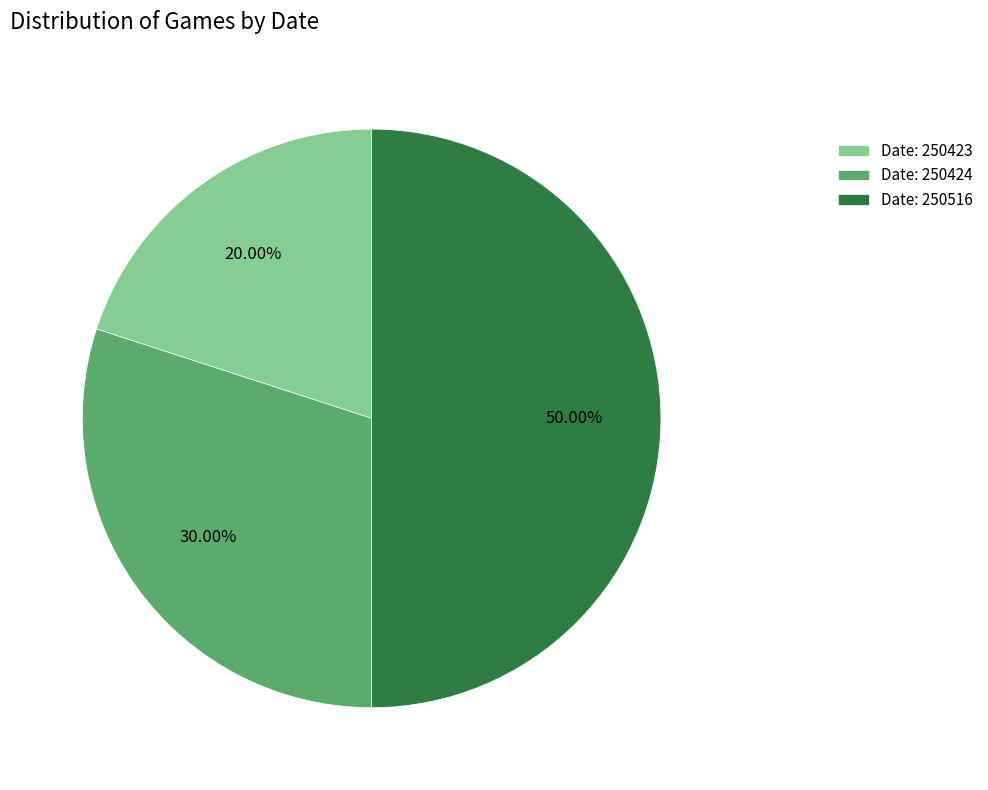

Rank the categories by value from lowest to highest.

Date: 250423, Date: 250424, Date: 250516